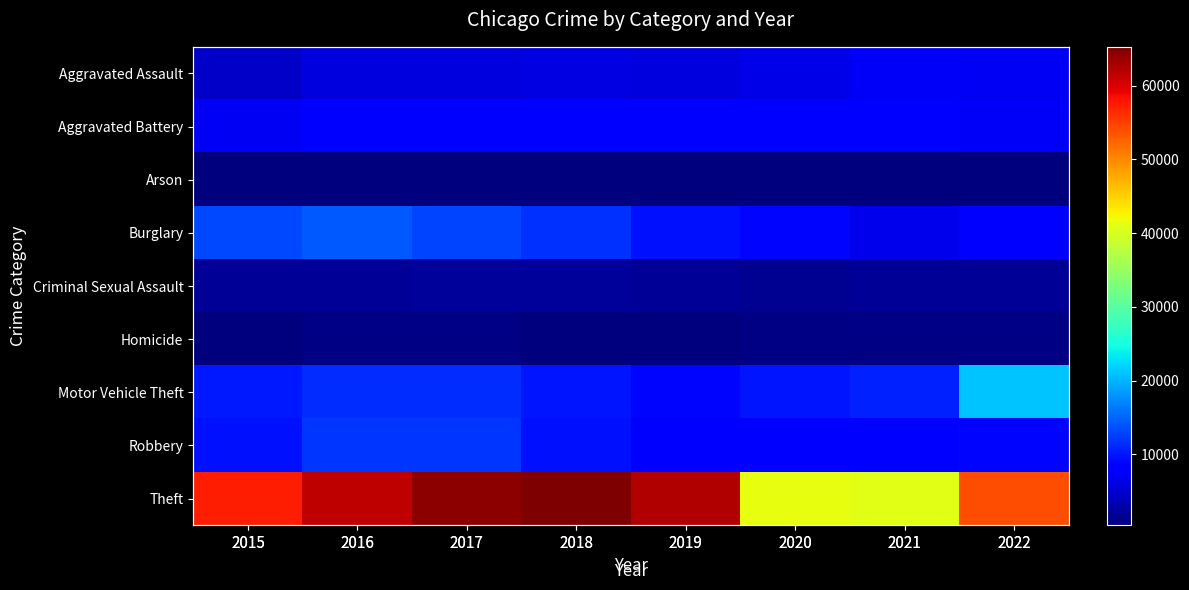

What is the average value of the Motor Vehicle Theft series?

11666